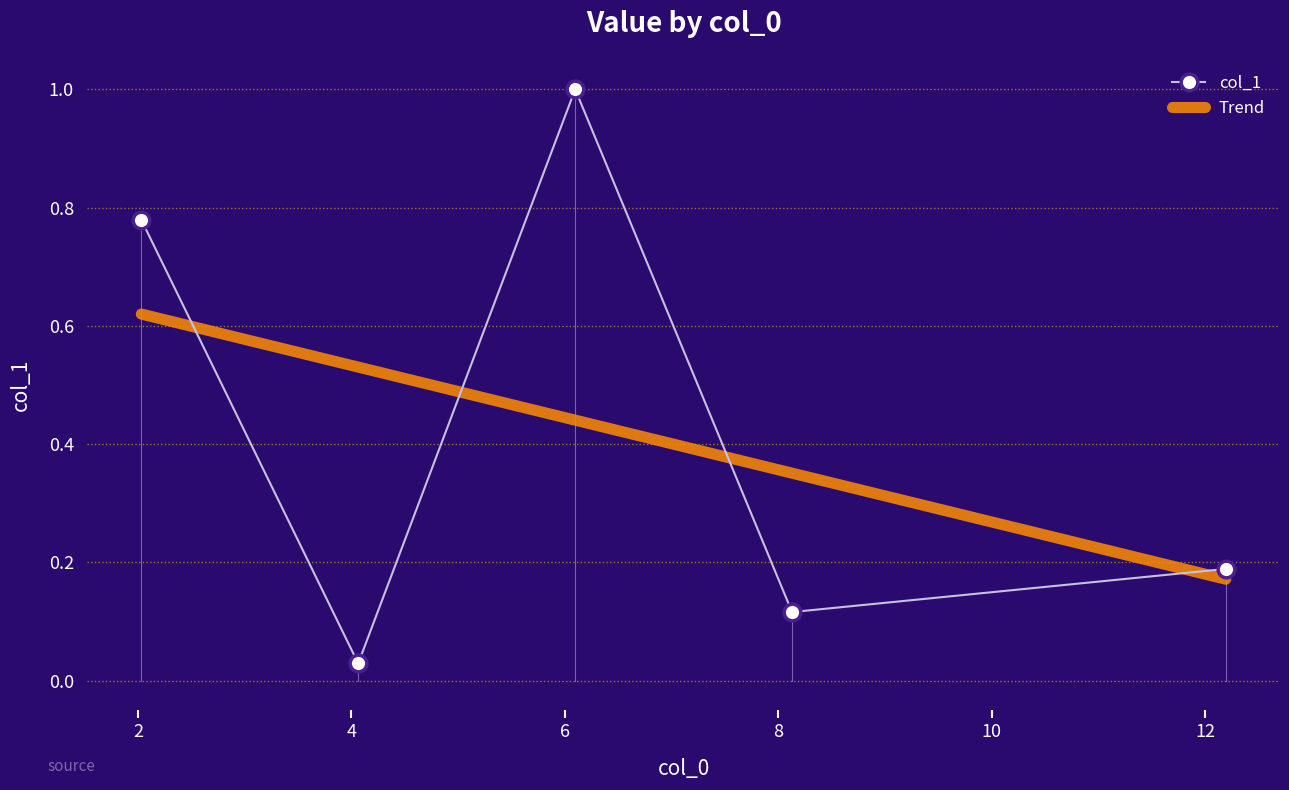

List the series in order of their peak value, highest first.

col_1, Trend